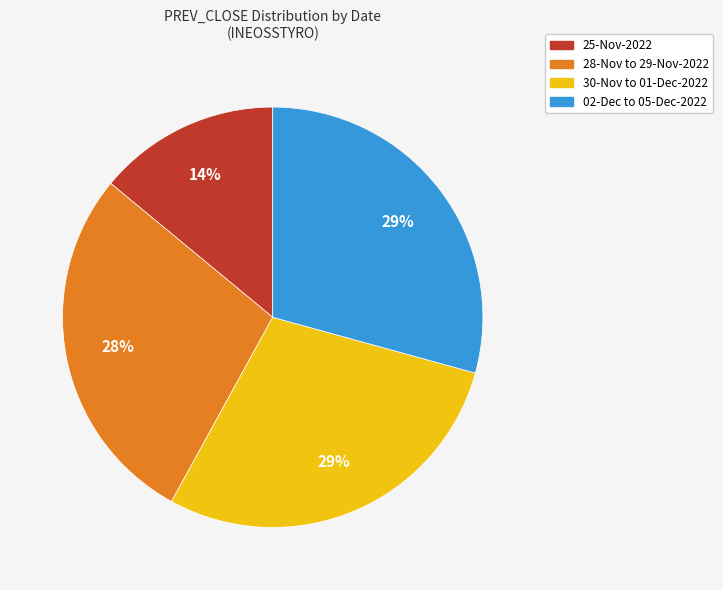

Is it true that 28-Nov to 29-Nov-2022 is 34% of the pie?

False